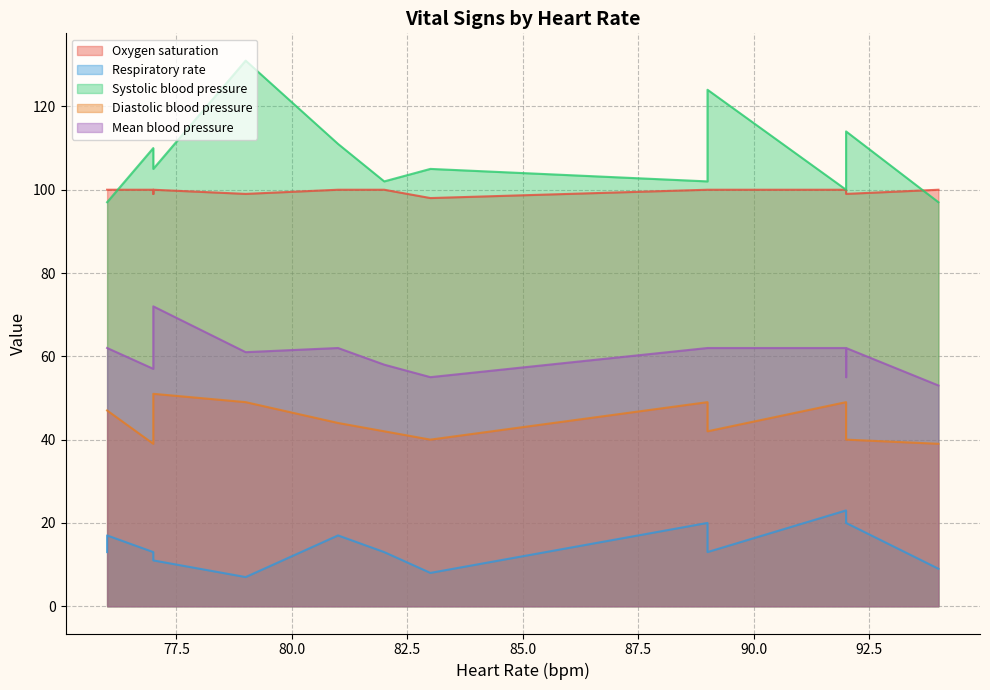

What is the sum of all Oxygen saturation values?

1595